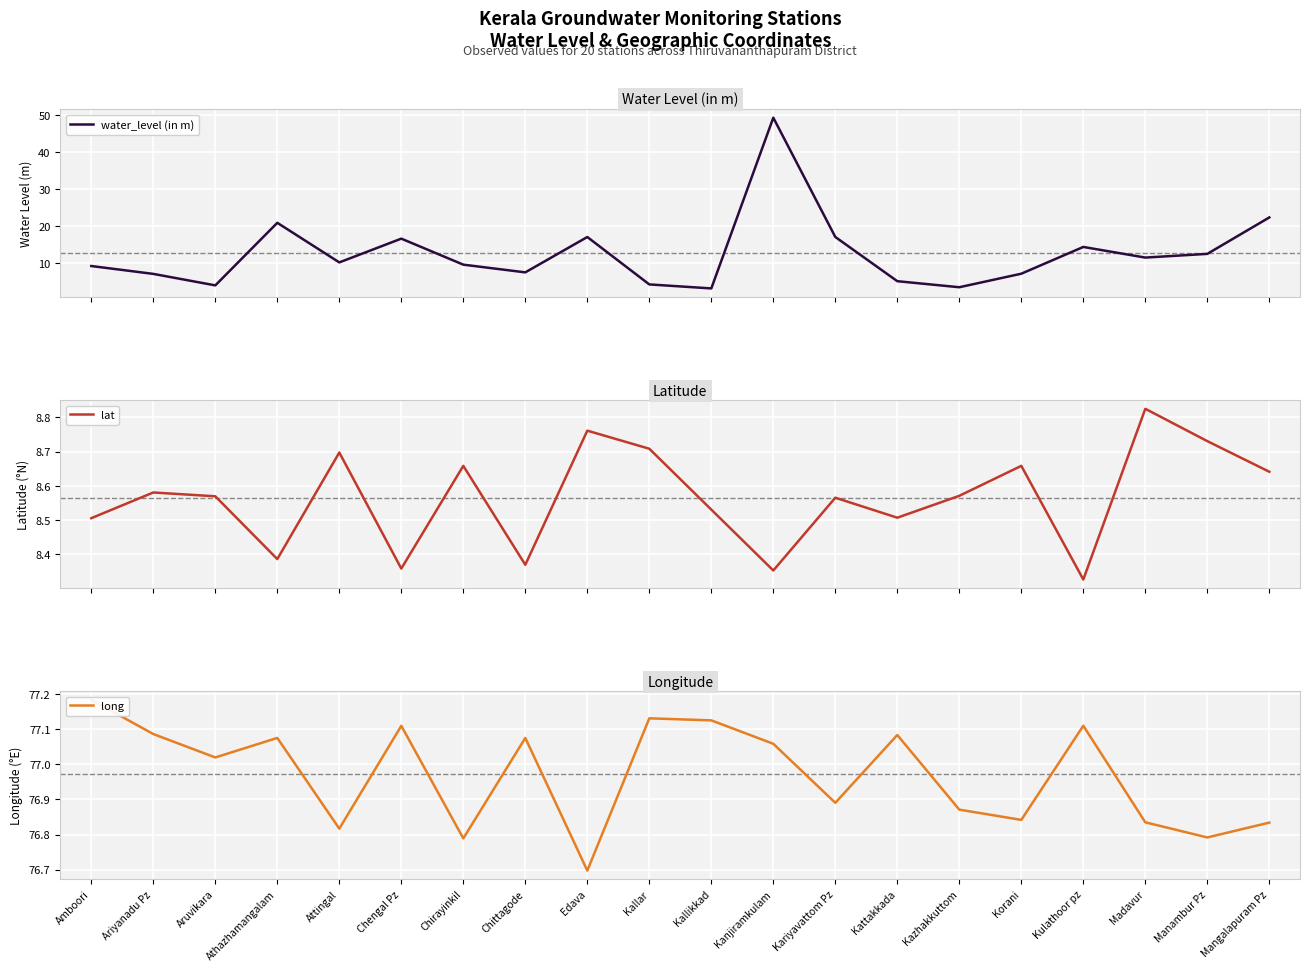

Reading left to right, list all the values displayed in this chart.

water_level (in m): Amboori=9.2	Ariyanadu Pz=7.1	Aruvikara=4.0	Athazhamangalam=20.9	Attingal=10.2	Chengal Pz=16.6	Chirayinkil=9.6	Chittagode=7.5	Edava=17.1	Kallar=4.3	Kallikkad=3.2	Kanjiramkulam=49.2	Kariyavattom Pz=17.1	Kattakkada=5.1	Kazhakkuttom=3.5	Korani=7.2	Kulathoor pz=14.4	Madavur=11.5	Manambur Pz=12.5	Mangalapuram Pz=22.3
lat: Amboori=8.5	Ariyanadu Pz=8.6	Aruvikara=8.6	Athazhamangalam=8.4	Attingal=8.7	Chengal Pz=8.4	Chirayinkil=8.7	Chittagode=8.4	Edava=8.8	Kallar=8.7	Kallikkad=8.5	Kanjiramkulam=8.4	Kariyavattom Pz=8.6	Kattakkada=8.5	Kazhakkuttom=8.6	Korani=8.7	Kulathoor pz=8.3	Madavur=8.8	Manambur Pz=8.7	Mangalapuram Pz=8.6
long: Amboori=77.2	Ariyanadu Pz=77.1	Aruvikara=77.0	Athazhamangalam=77.1	Attingal=76.8	Chengal Pz=77.1	Chirayinkil=76.8	Chittagode=77.1	Edava=76.7	Kallar=77.1	Kallikkad=77.1	Kanjiramkulam=77.1	Kariyavattom Pz=76.9	Kattakkada=77.1	Kazhakkuttom=76.9	Korani=76.8	Kulathoor pz=77.1	Madavur=76.8	Manambur Pz=76.8	Mangalapuram Pz=76.8